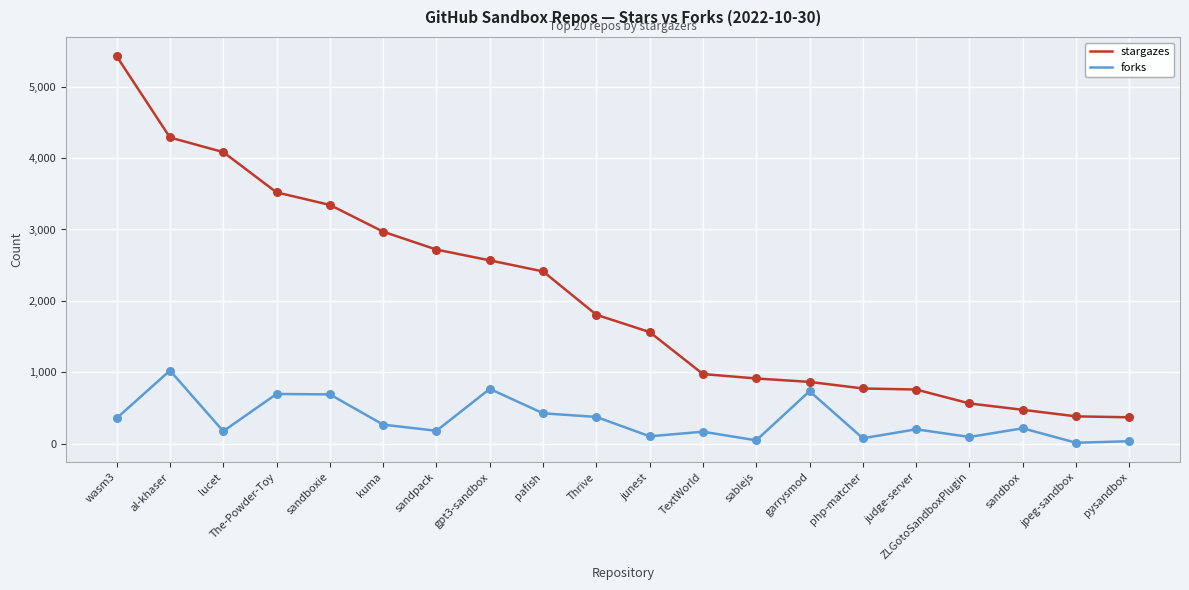

What is the spread (max minus min) of values at pafish?

1988